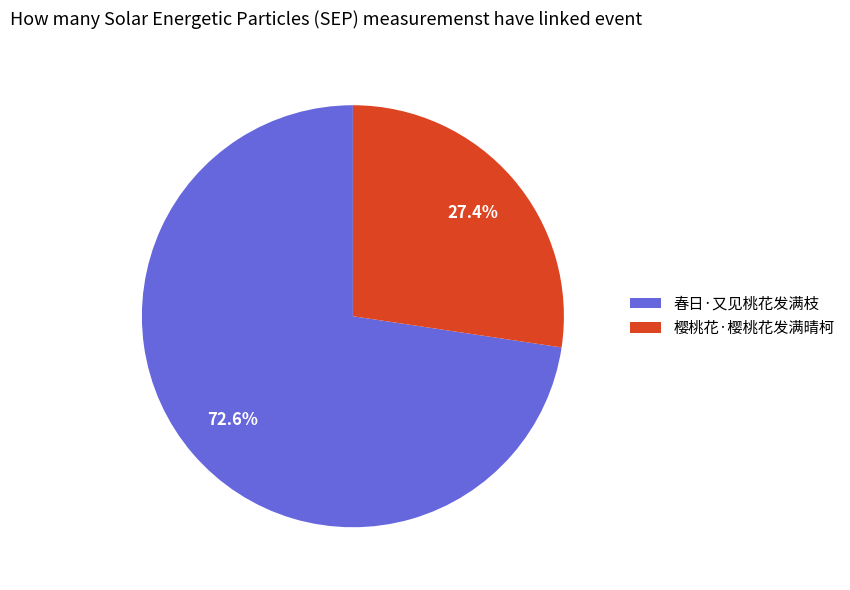

What is the largest slice in the pie chart?

春日·又见桃花发满枝